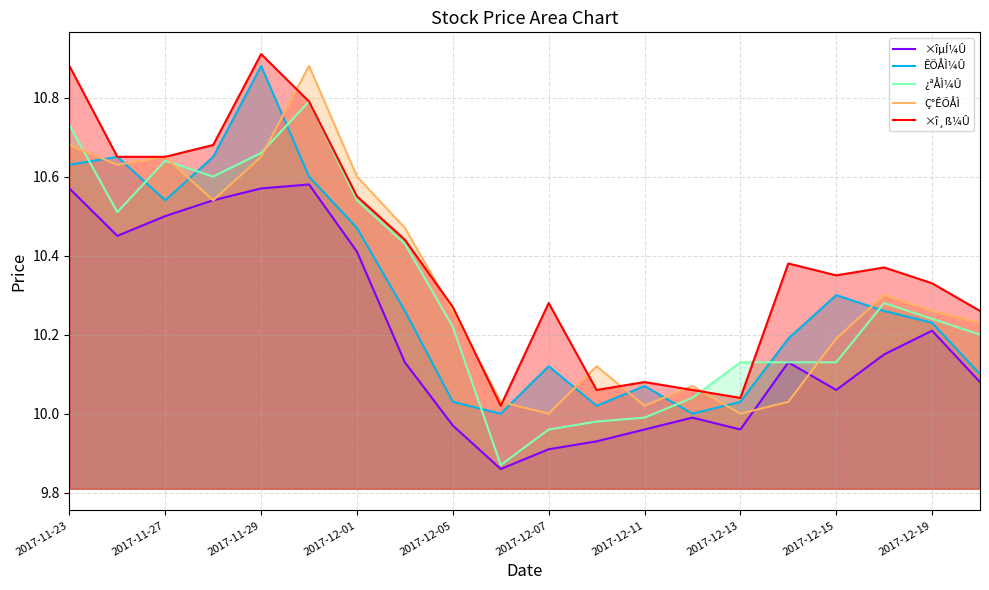

True or false: ×î¸ß¼Û and ÊÕÅÌ¼Û intersect in this chart.

False